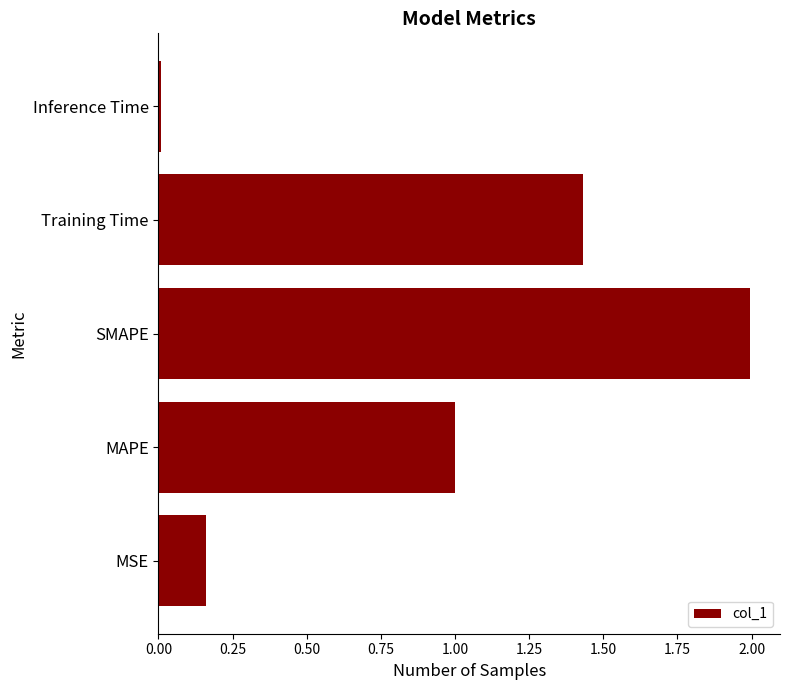

Rank the categories by value from lowest to highest.

Inference Time, MSE, MAPE, Training Time, SMAPE